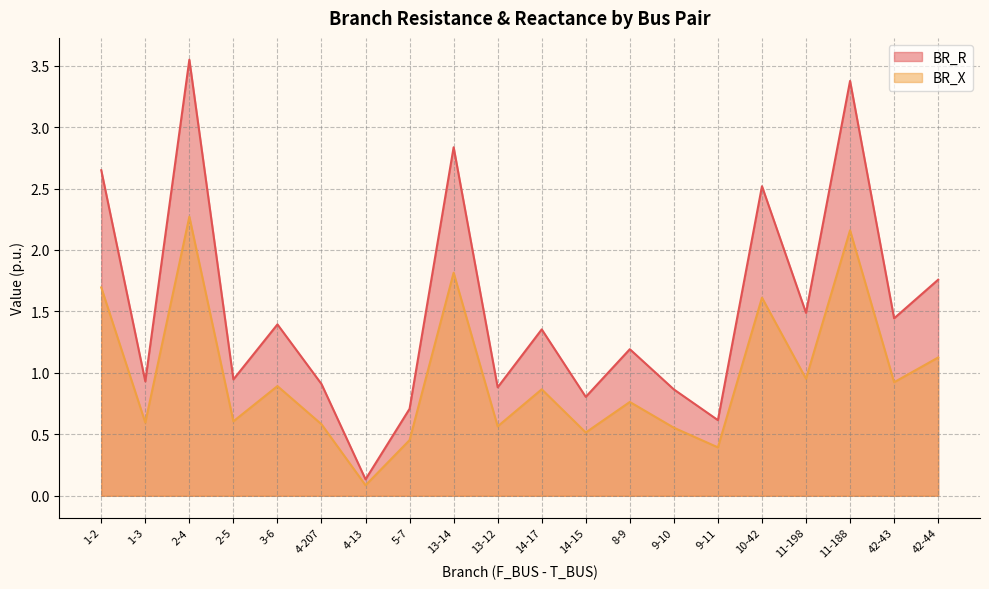

True or false: BR_R has a value of 2.8 at 13-14.

True